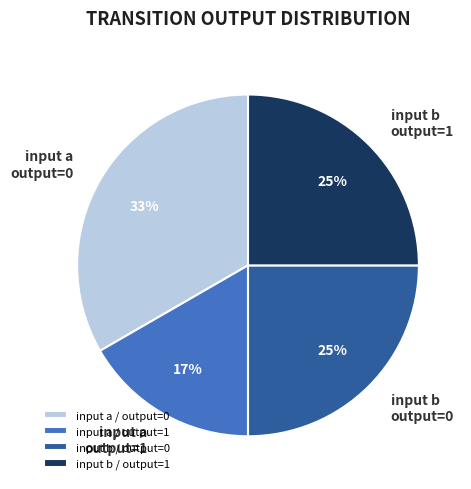

What is the ratio of the value at input a / output=1 to the value at input b / output=0?

0.7